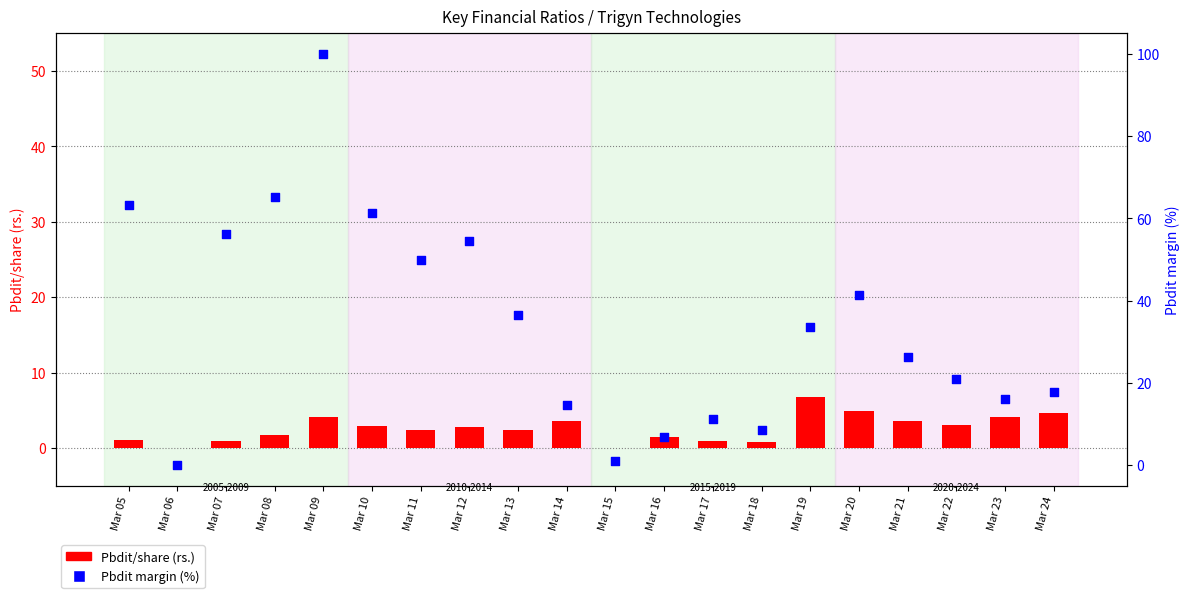

At how many categories does at least one series exceed 48?

7